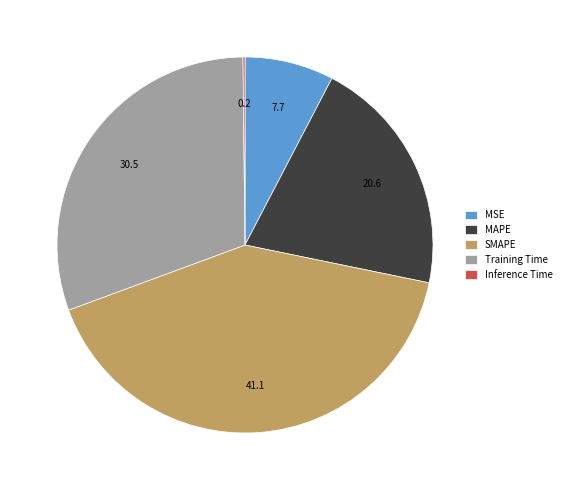

The MAPE slice represents 6% of the pie. True or false?

False